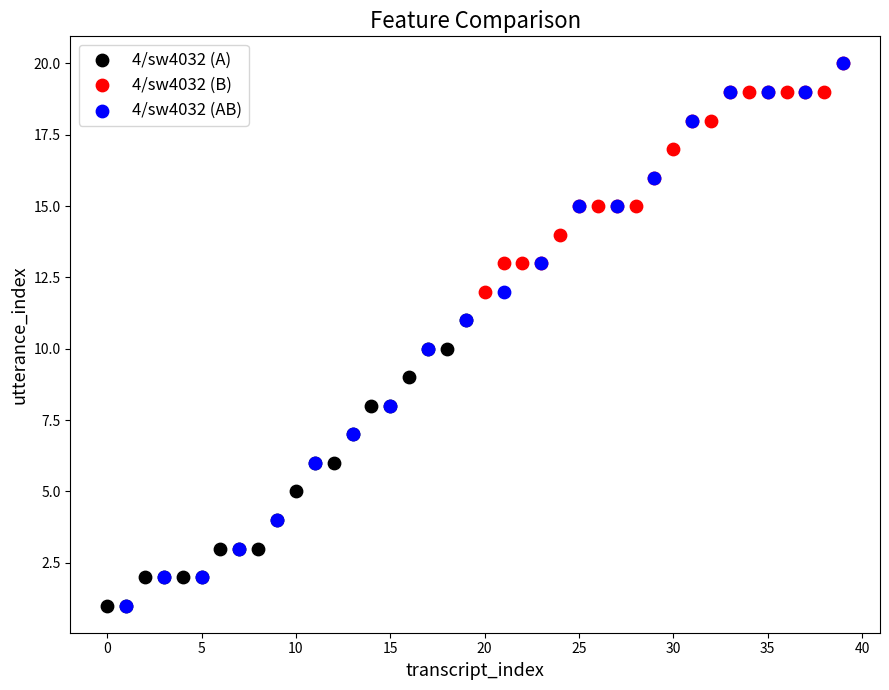

Which series has the widest spread of Y values?

4/sw4032 (AB)